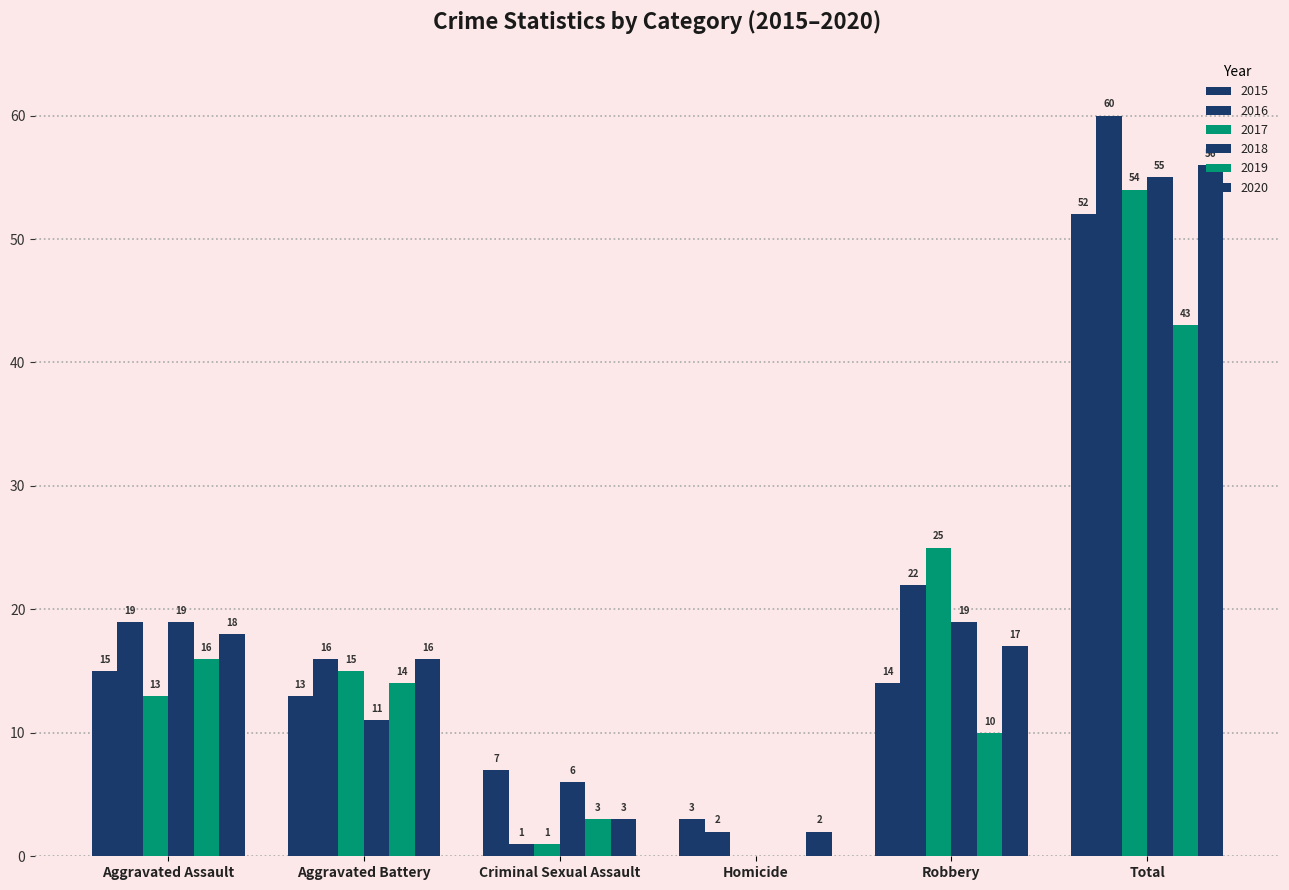

What is the value of the 2016 bar at the 3rd from the left?

1